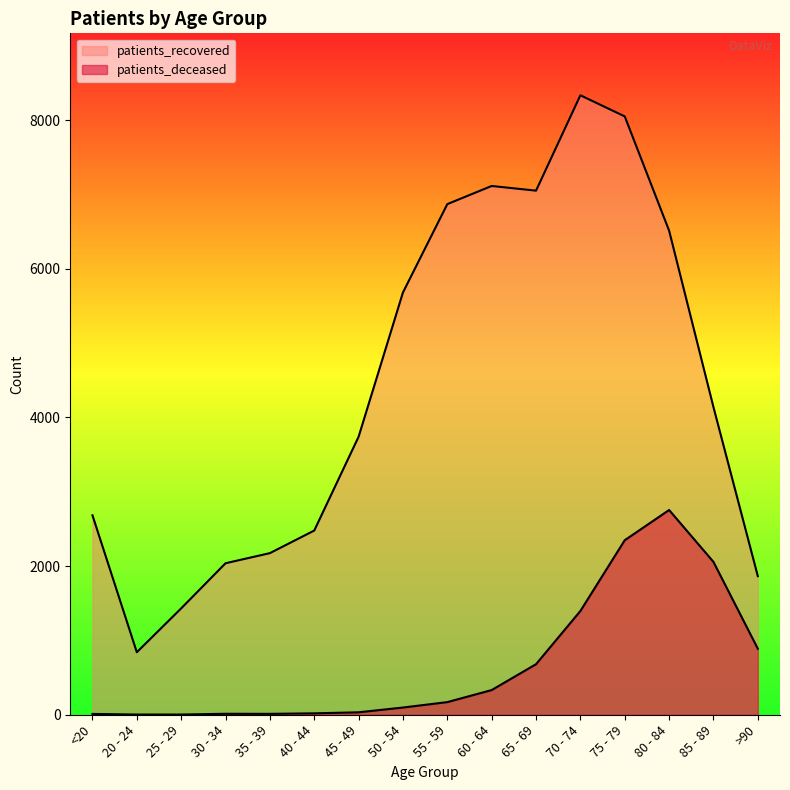

What are all the series names shown in the legend?

patients_deceased, patients_recovered